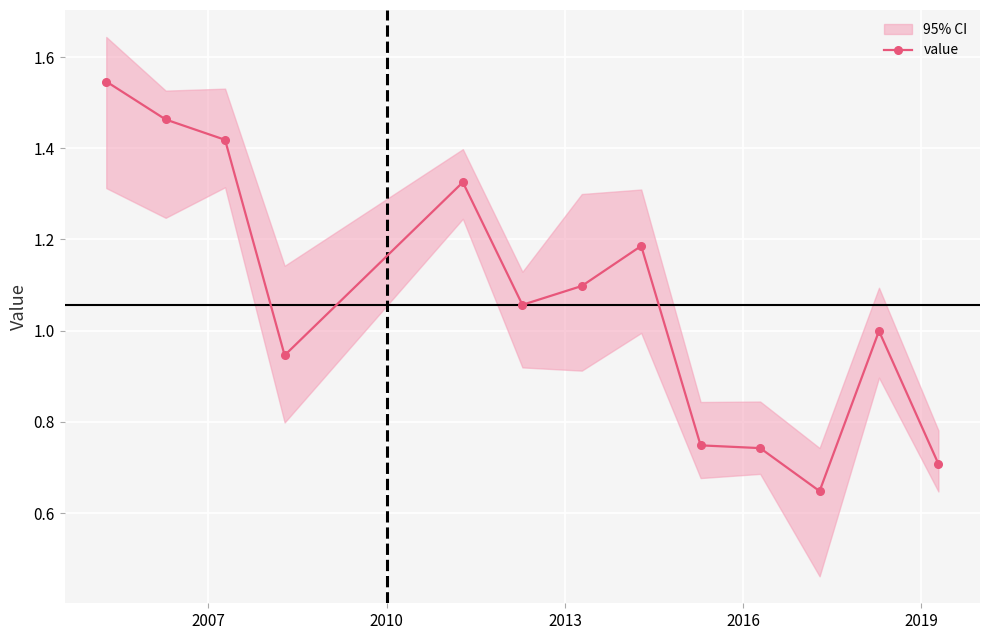

Is this an area chart (filled region under the line)?

No